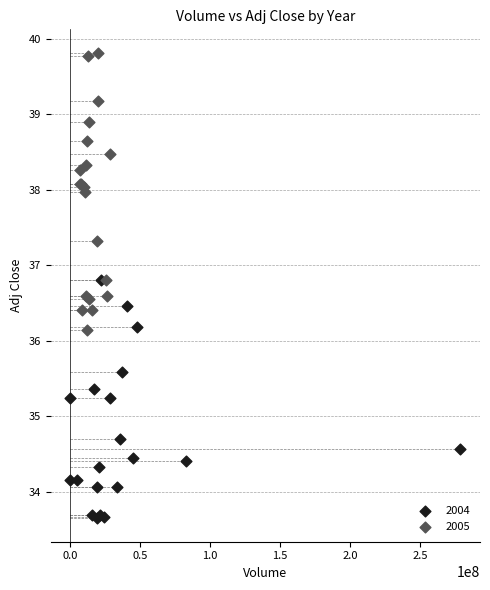

Which series has the largest Y range (max minus min)?

2005